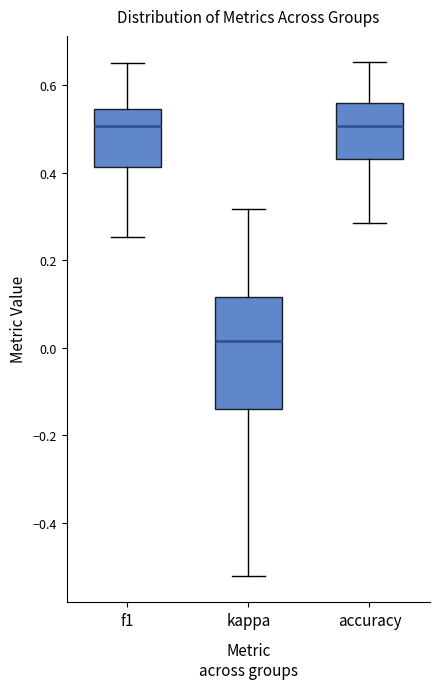

Reading left to right, transcribe this box plot: for each box, give where its median line is, the range the box spans, and where its two whiskers end, as read against the y-axis. The values are not printed on the chart, so give them approximately, as read against the axis.

f1: median 0.50, box 0.42 to 0.54, whiskers 0.26 to 0.66
kappa: median 0.02, box -0.14 to 0.12, whiskers -0.52 to 0.32
accuracy: median 0.50, box 0.44 to 0.56, whiskers 0.28 to 0.66